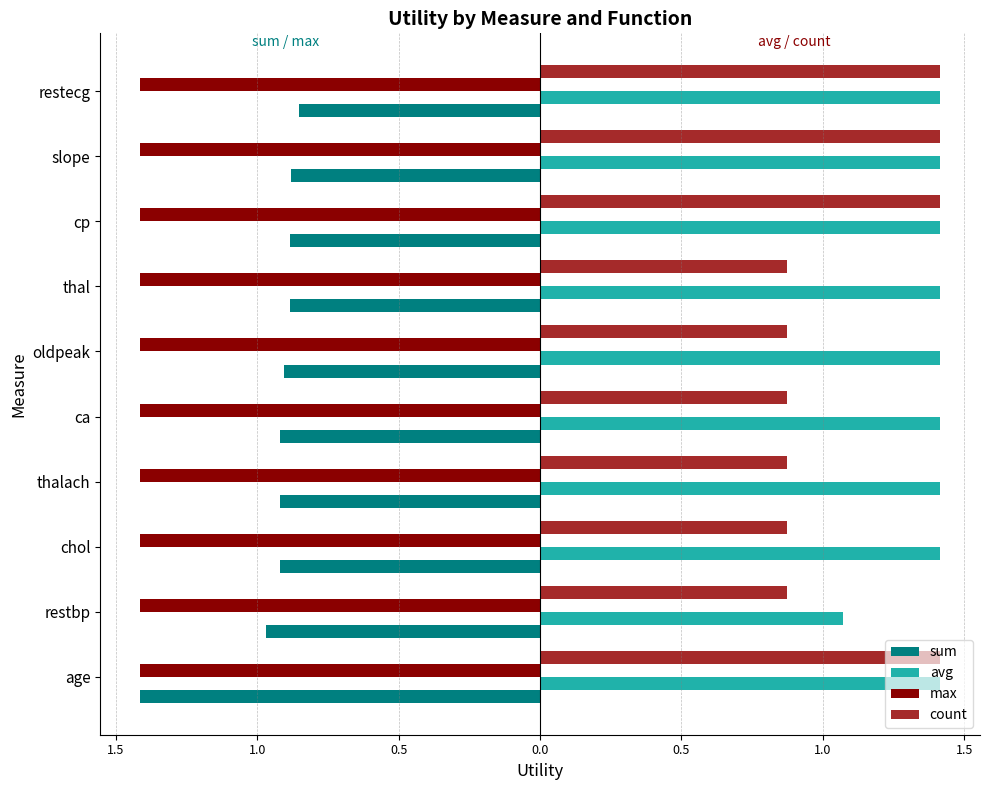

What are all the series names shown in the legend?

sum, avg, max, count